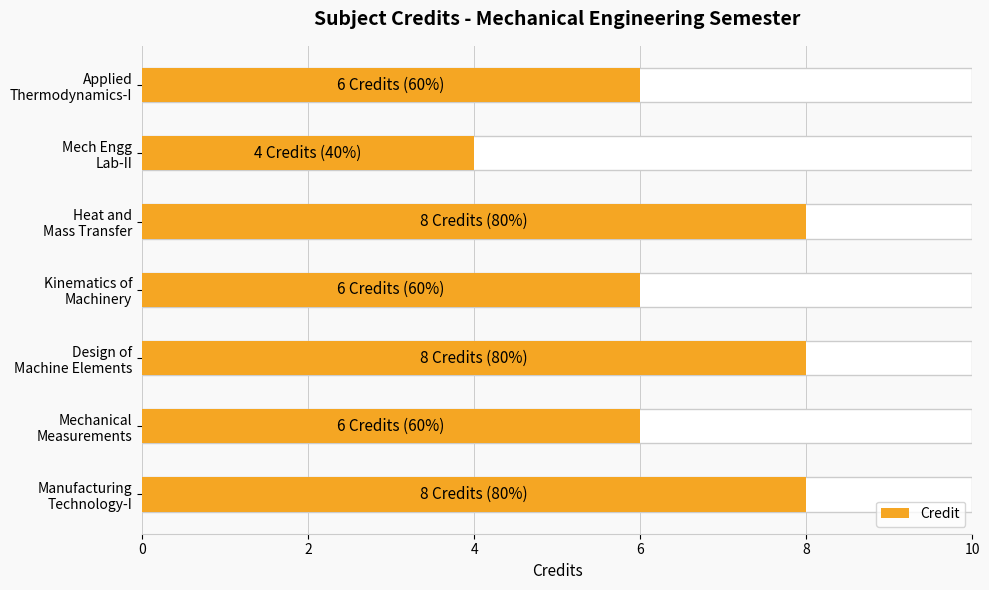

How many distinct data groups are displayed?

1